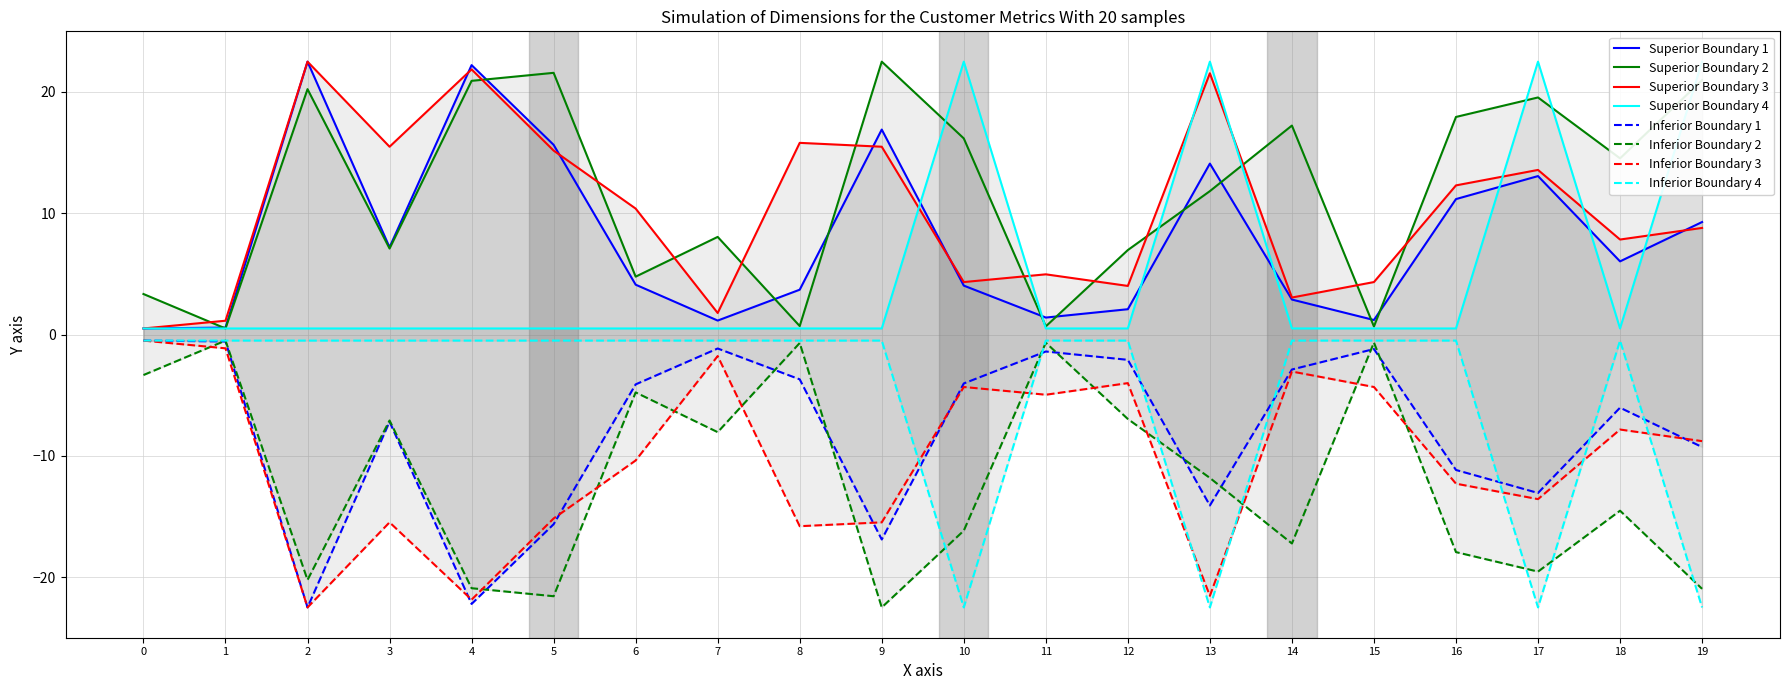

What is the greatest value displayed?

22.5